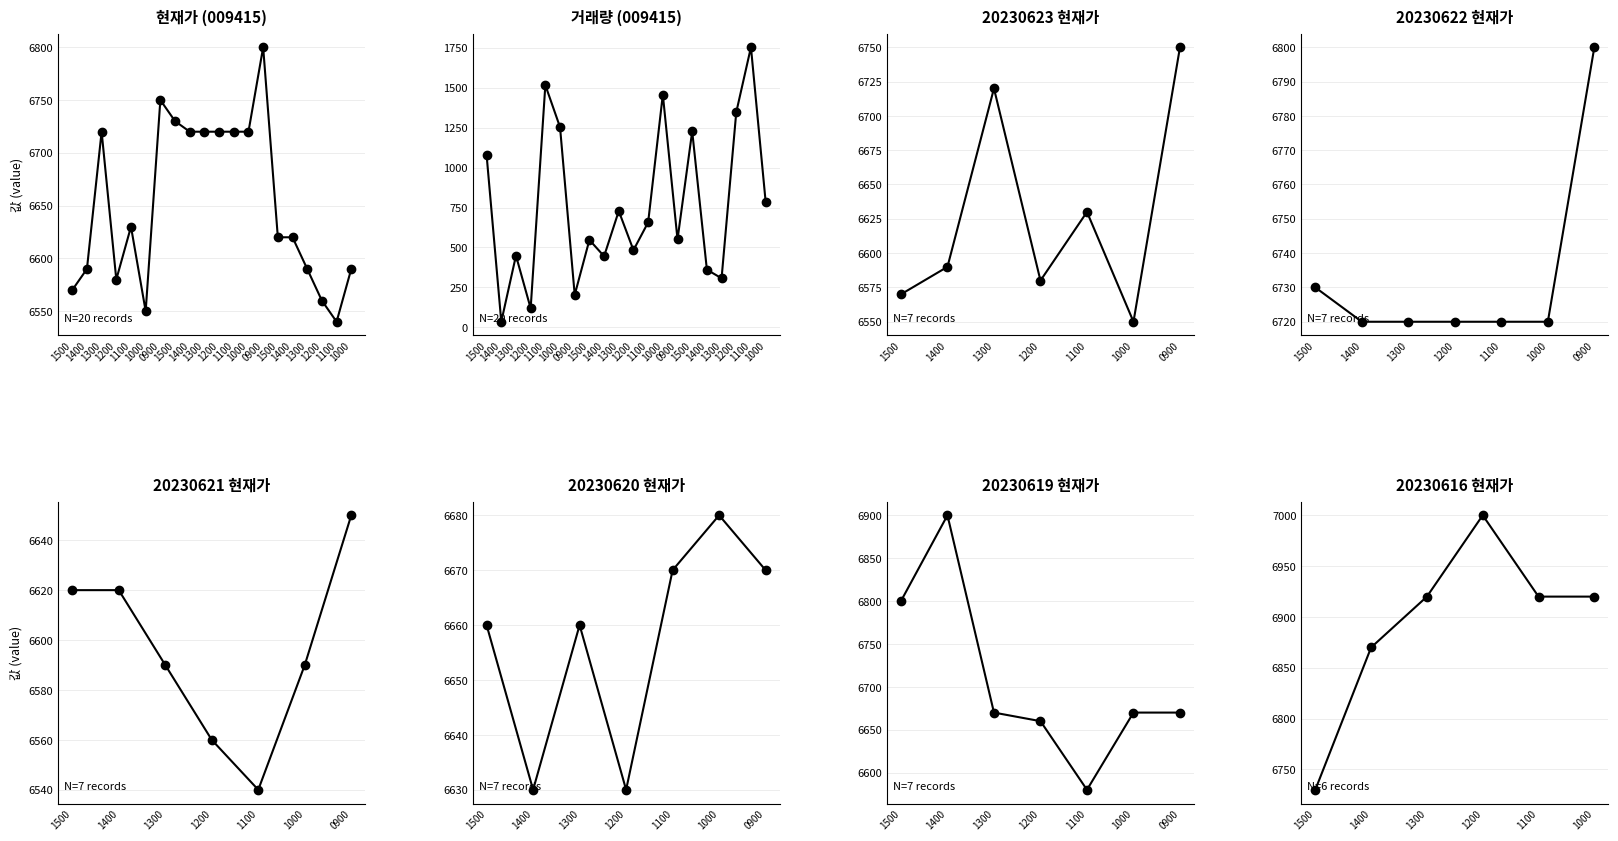

Which series has the widest spread of values?

거래량